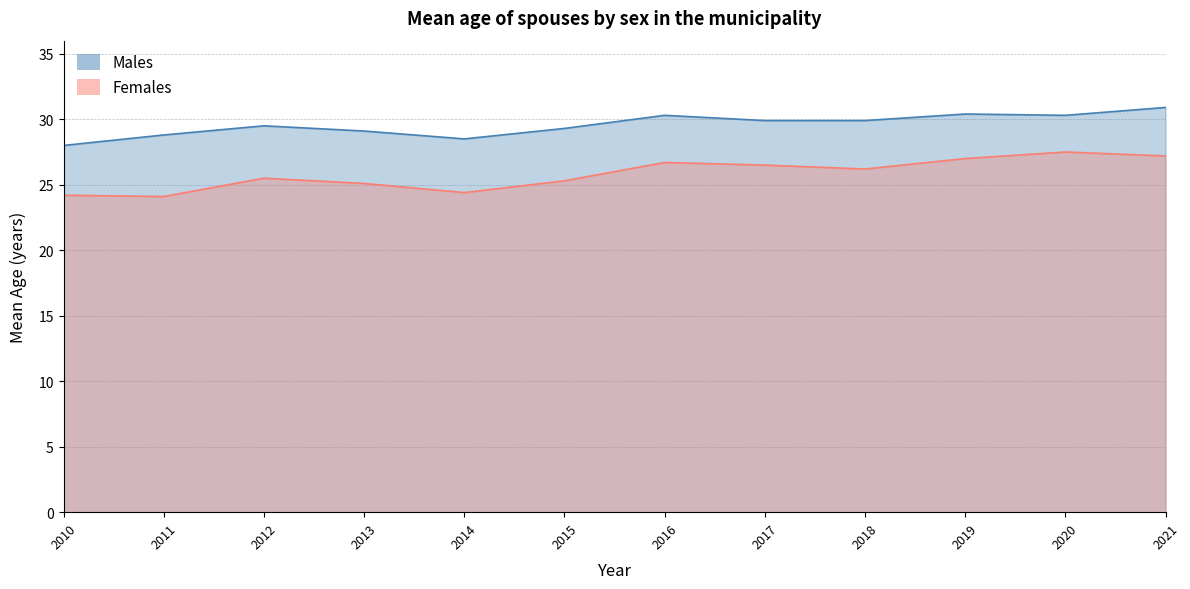

How many interior local valleys does the Males series have?

2